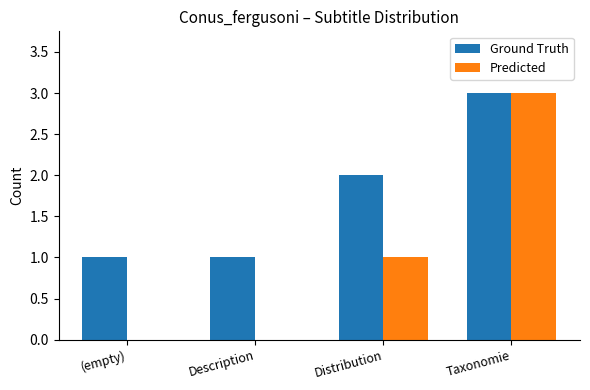

How many Ground Truth values are between 1 and 3?

4